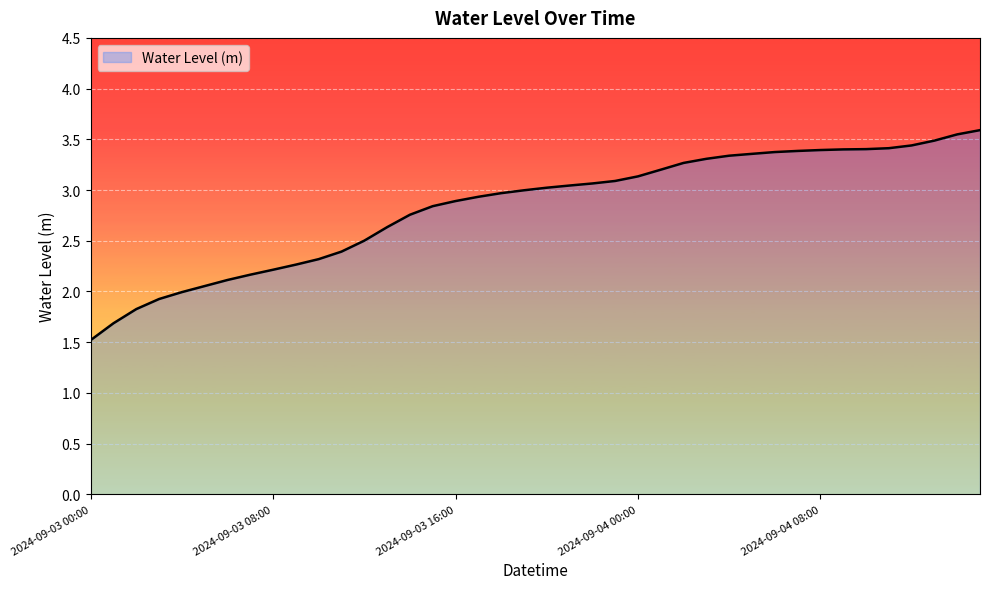

What is the smallest value displayed?

1.5